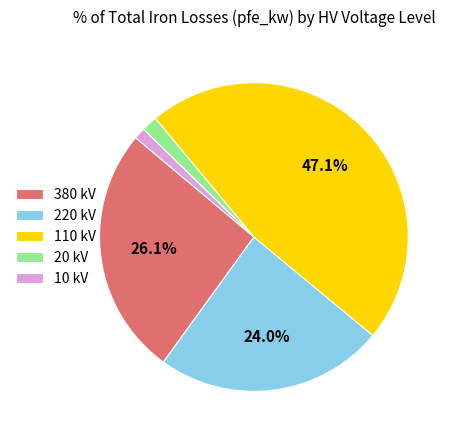

Which category has the biggest portion of the pie?

110 kV